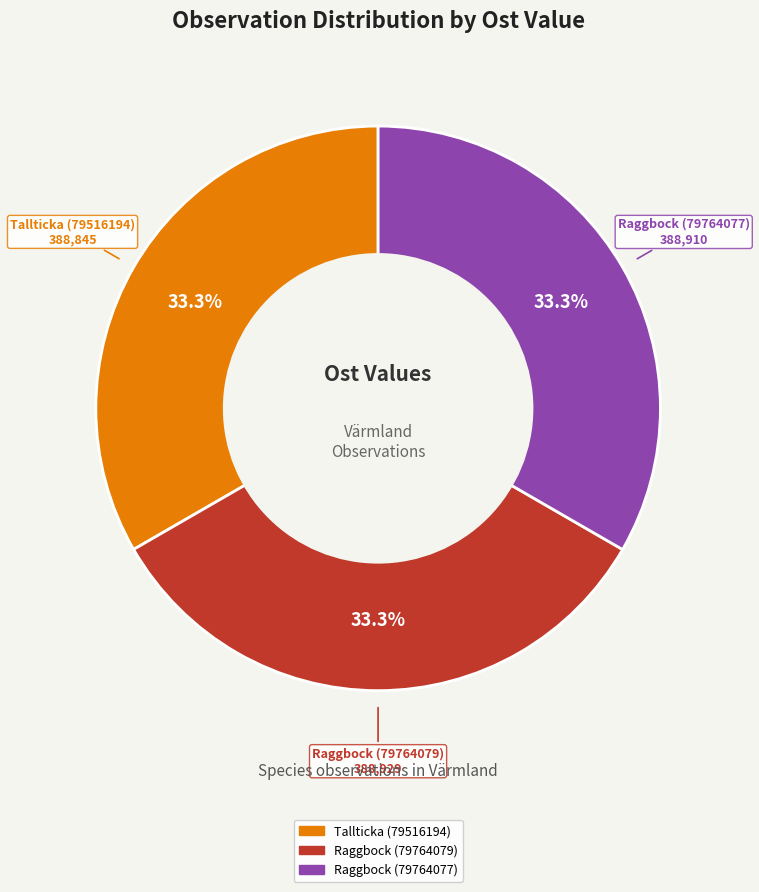

True or false: Raggbock (79764077) accounts for 47% of the total.

False